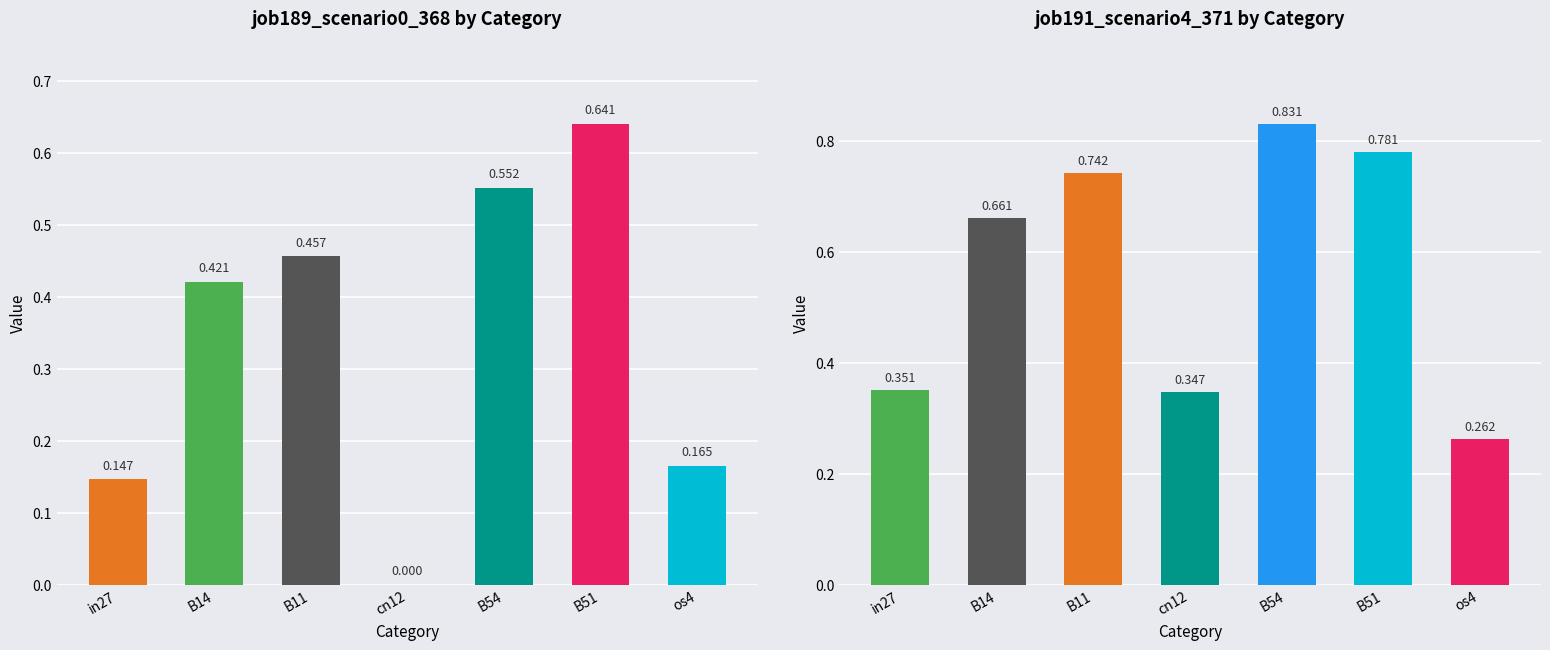

True or false: job189_scenario0_368 has a value of 0.2 at B11.

False